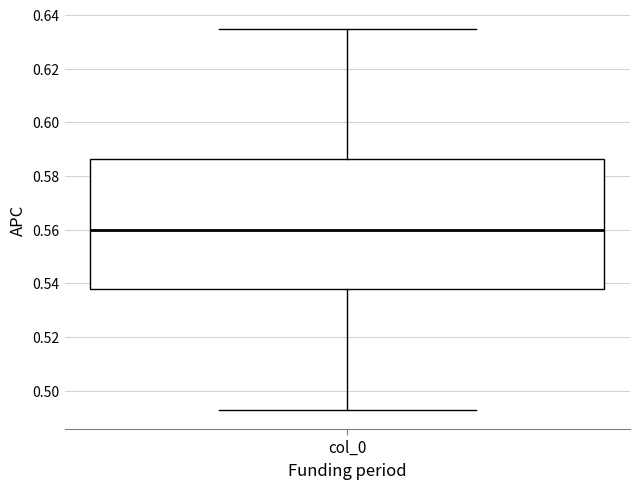

Where is the lower edge of the box for col_0 on the y-axis? The values are not printed on the chart, so give them approximately, as read against the axis.

0.538